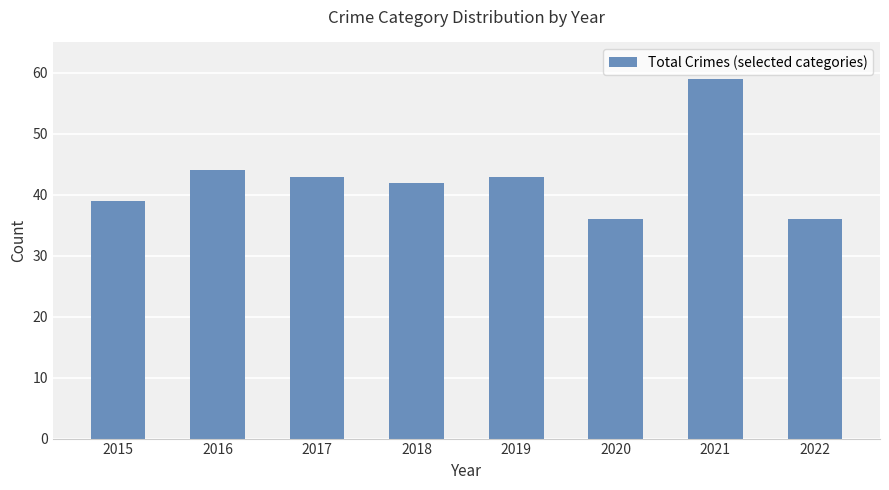

What is the value of the 5th bar from the left?

43